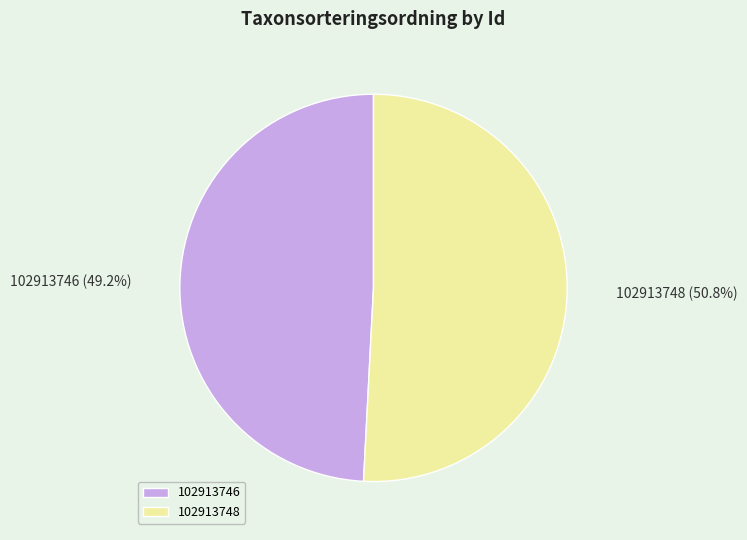

To the nearest percent, what portion does 102913746 represent?

49%